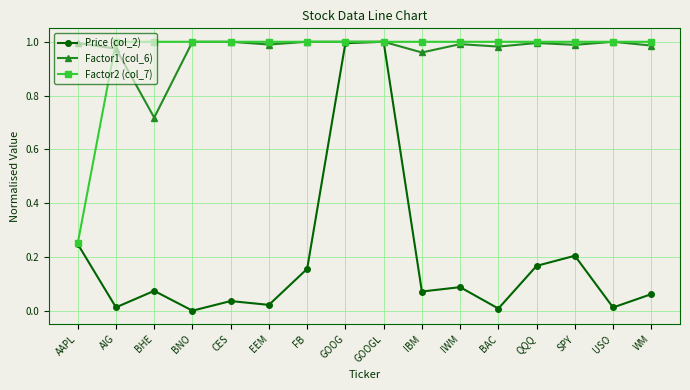

What is the label of the 12th point from the right?

CES